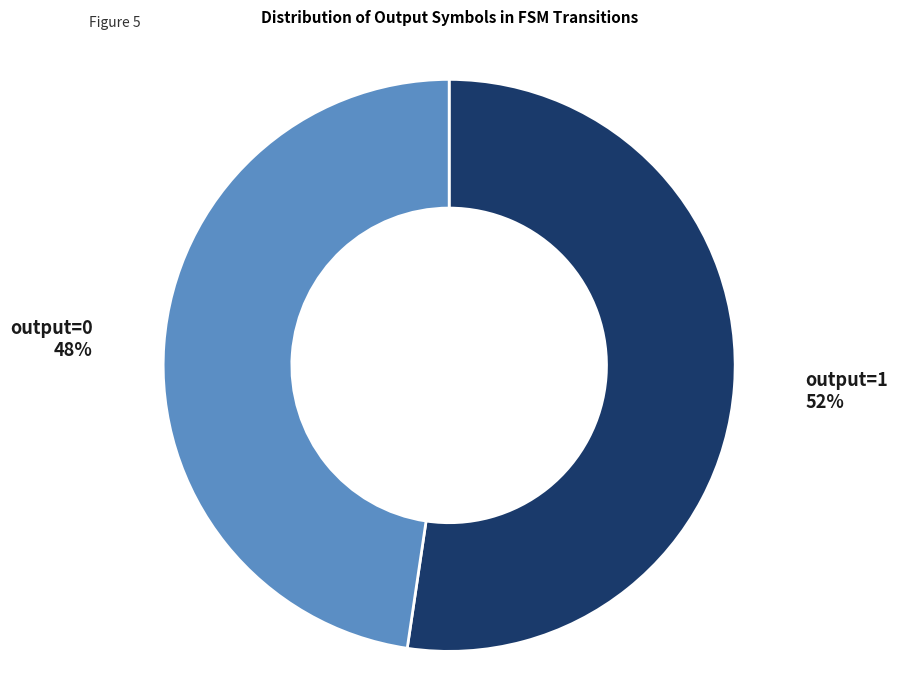

What is the smallest slice in the pie chart?

output=0